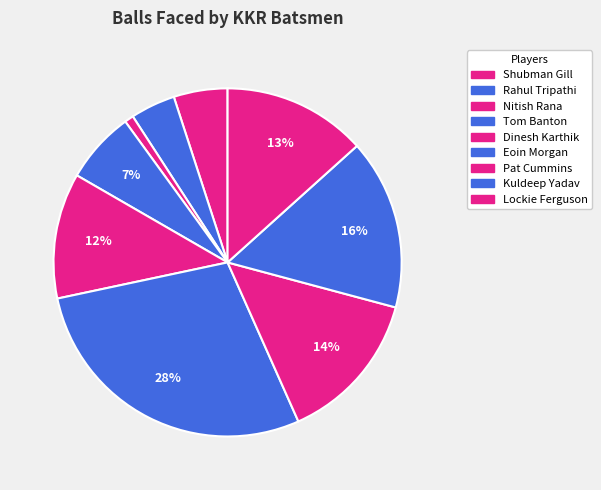

How many slices are in this pie chart?

9